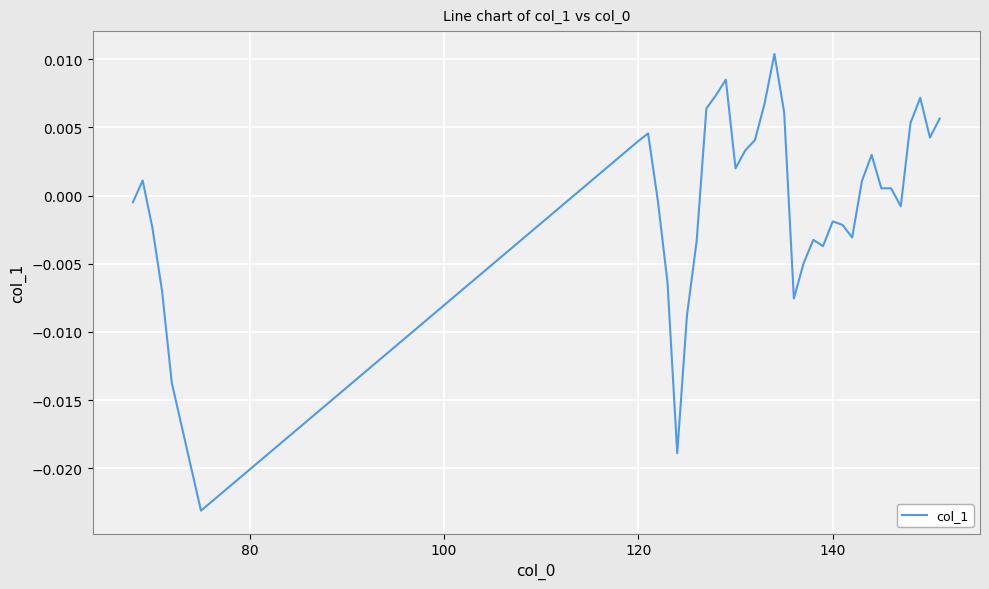

Is this an area chart (filled region under the line)?

No